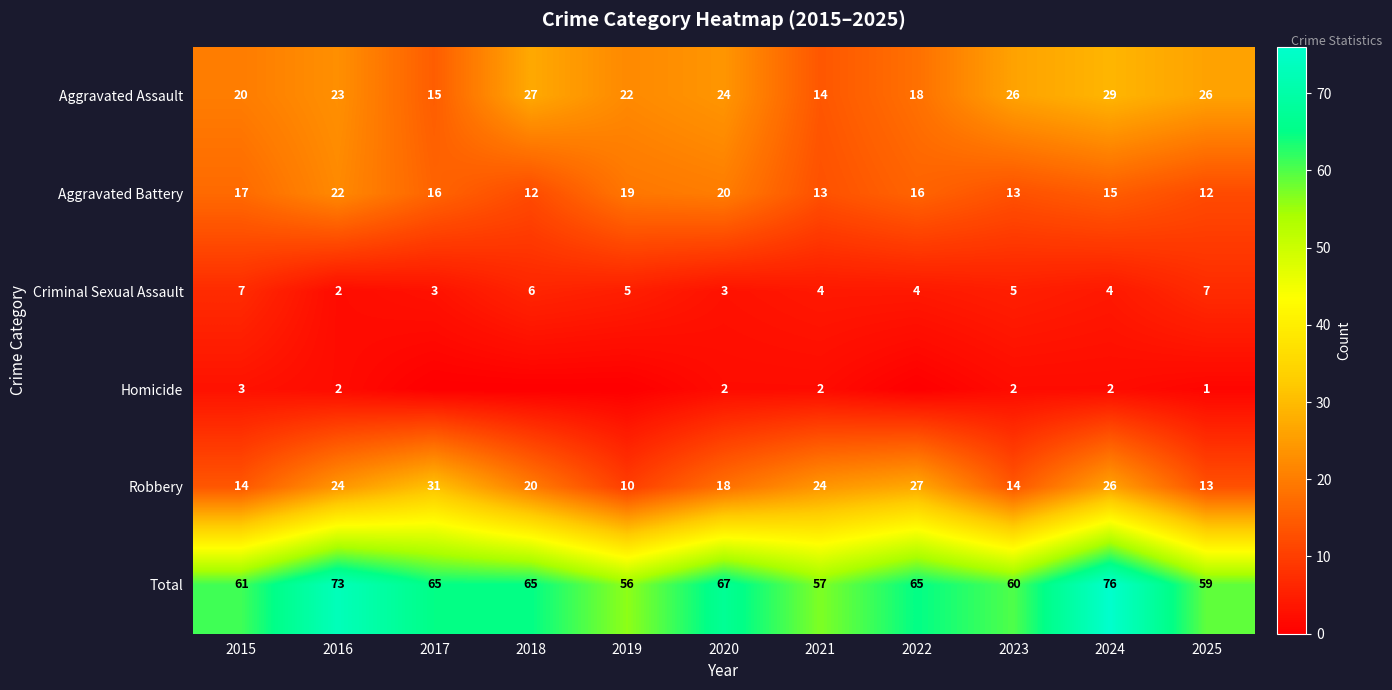

Which label corresponds to the largest value in the chart?

2024